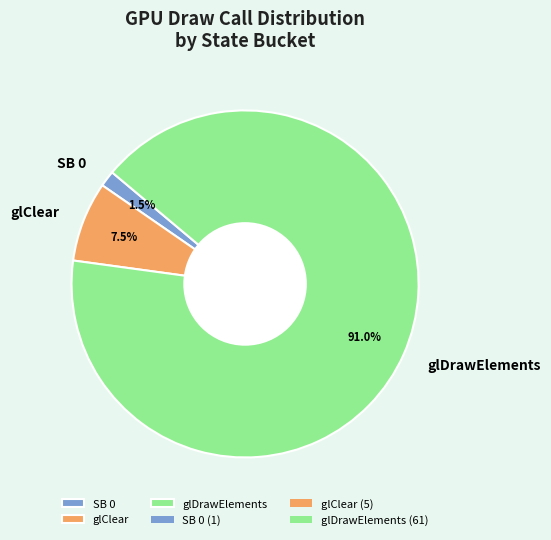

To the nearest percent, what is the difference between the glDrawElements and SB 0 slice percentages?

90%